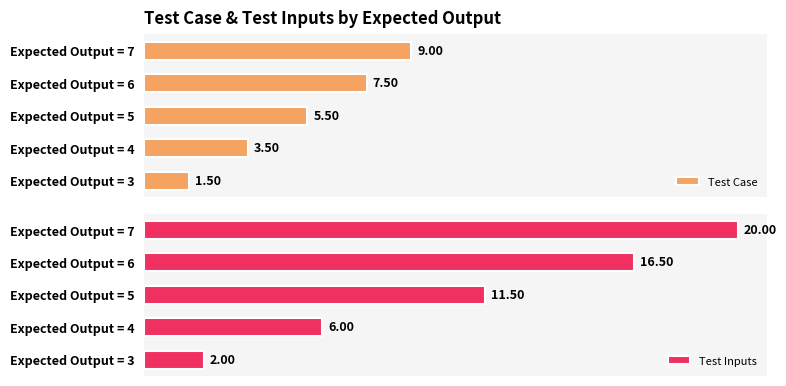

Rank the categories by Test Case value from lowest to highest.

Expected Output = 3, Expected Output = 4, Expected Output = 5, Expected Output = 6, Expected Output = 7